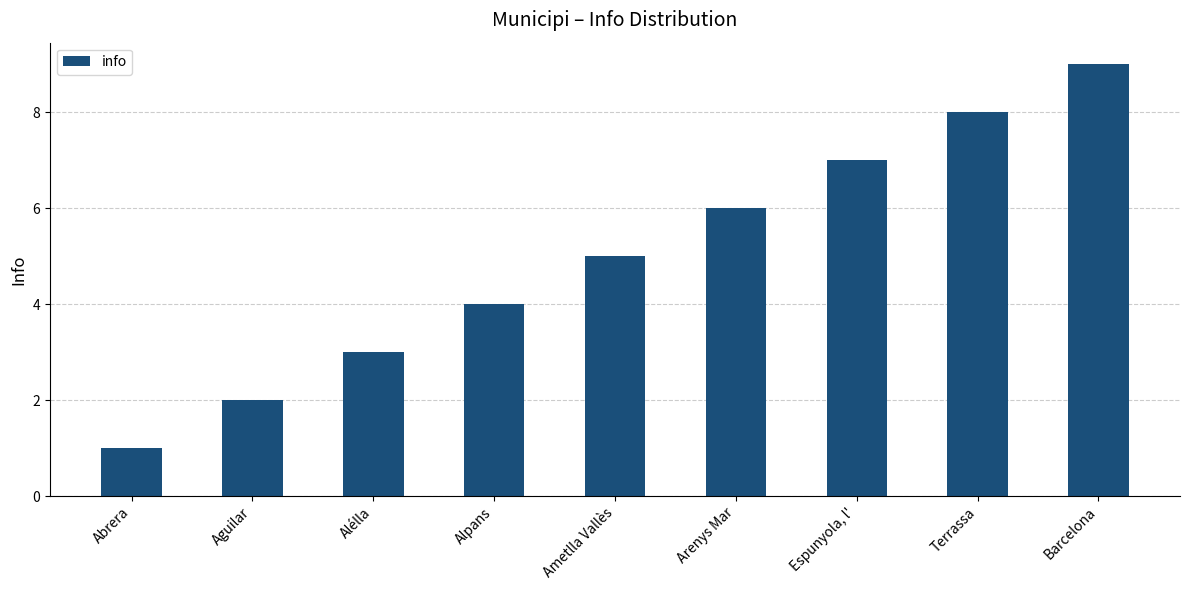

List the labels in order of value, largest first.

Barcelona, Terrassa, Espunyola, l', Arenys Mar, Ametlla Vallès, Alpans, Alélla, Aguilar, Abrera